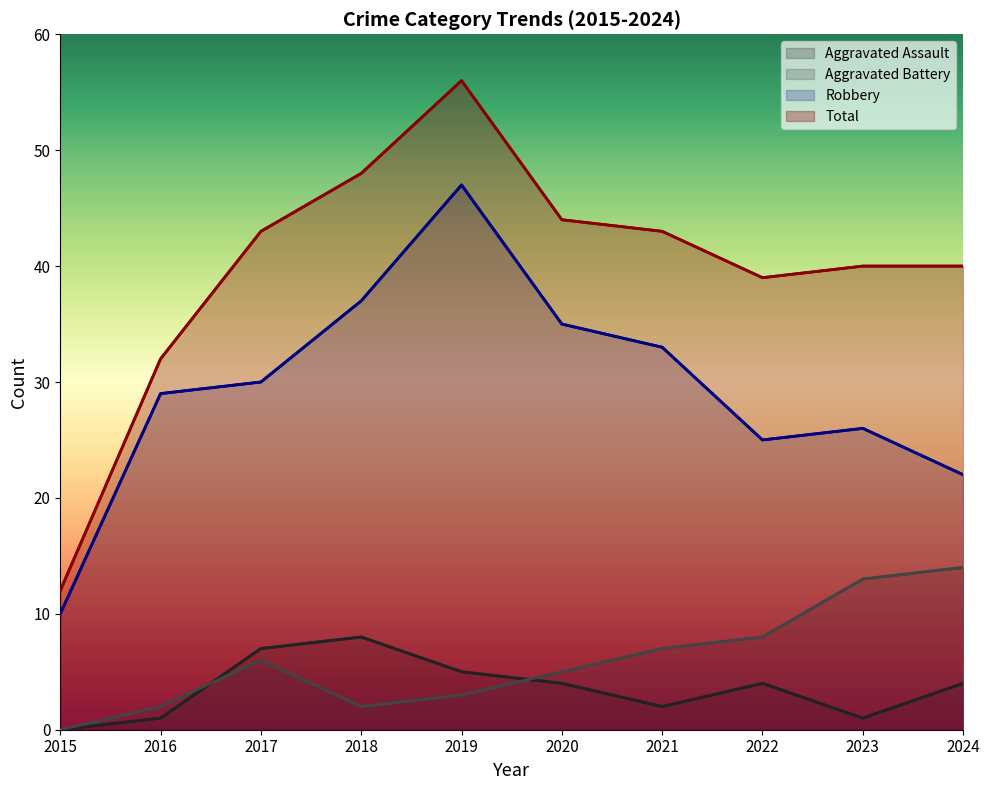

How many interior local peaks does the Total series have?

1